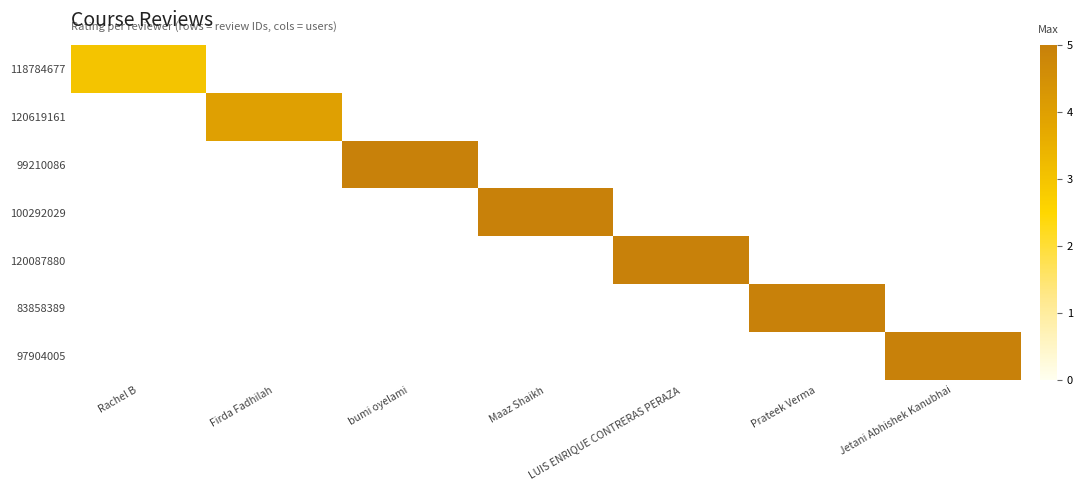

Which category has the highest value in the 120619161 series?

Rachel B